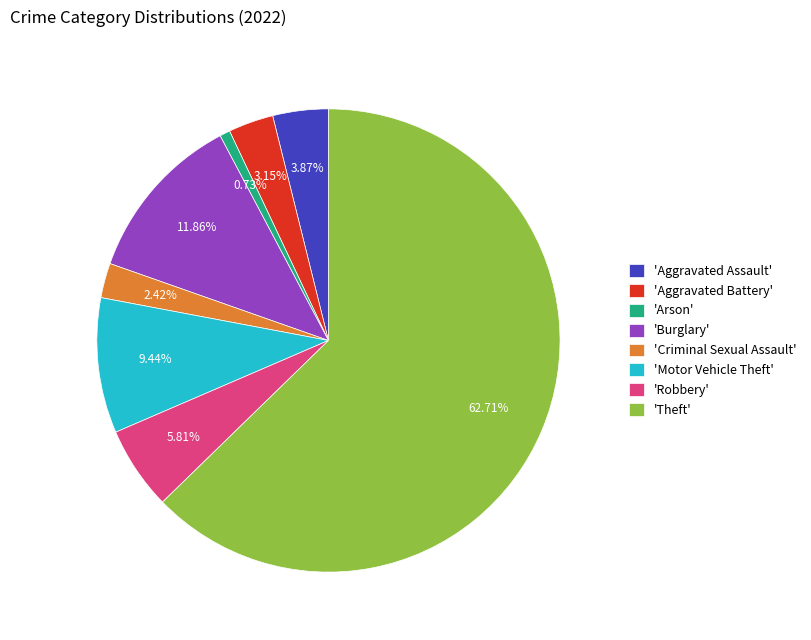

Between 'Criminal Sexual Assault' and 'Robbery', which is larger?

'Robbery'